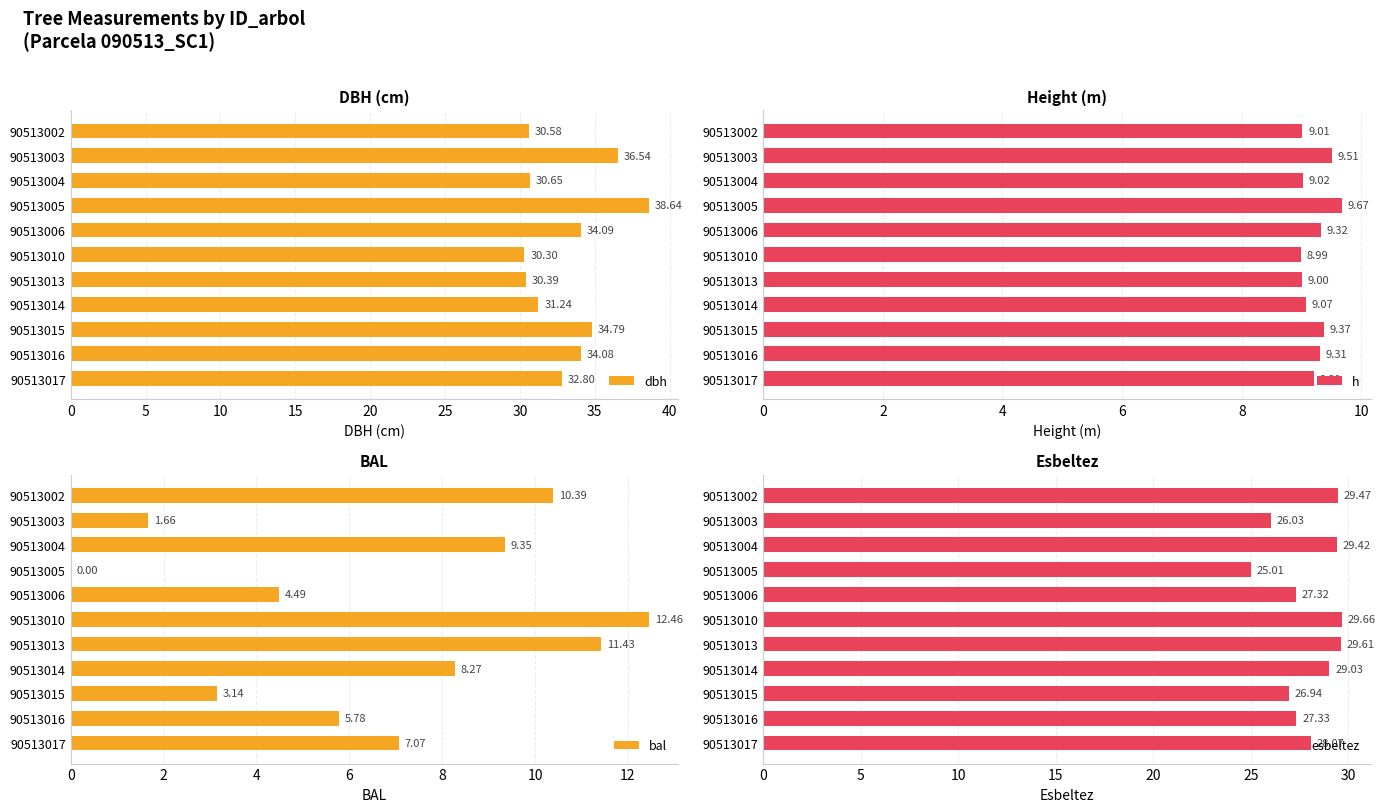

What is the average value of the dbh series?

33.1